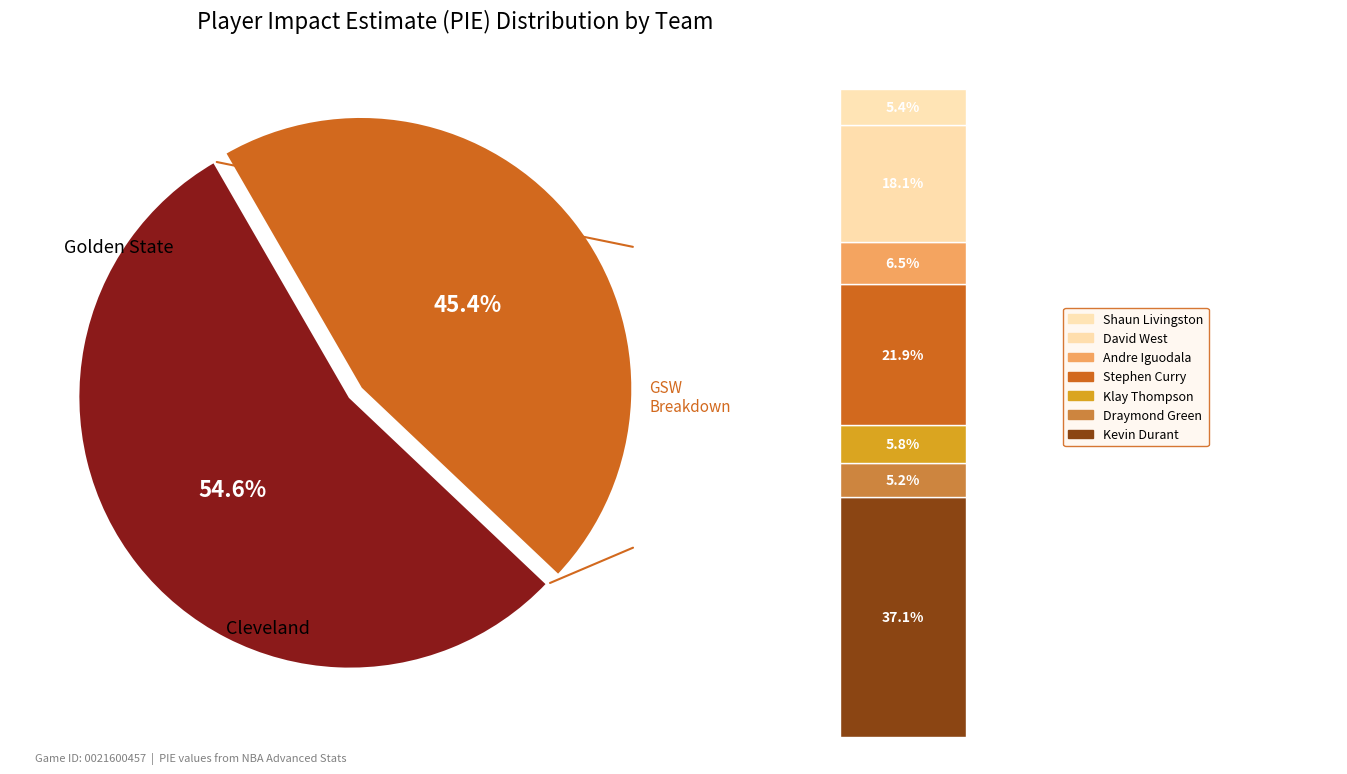

Do Cleveland and Golden State together represent more than half of the pie?

Yes